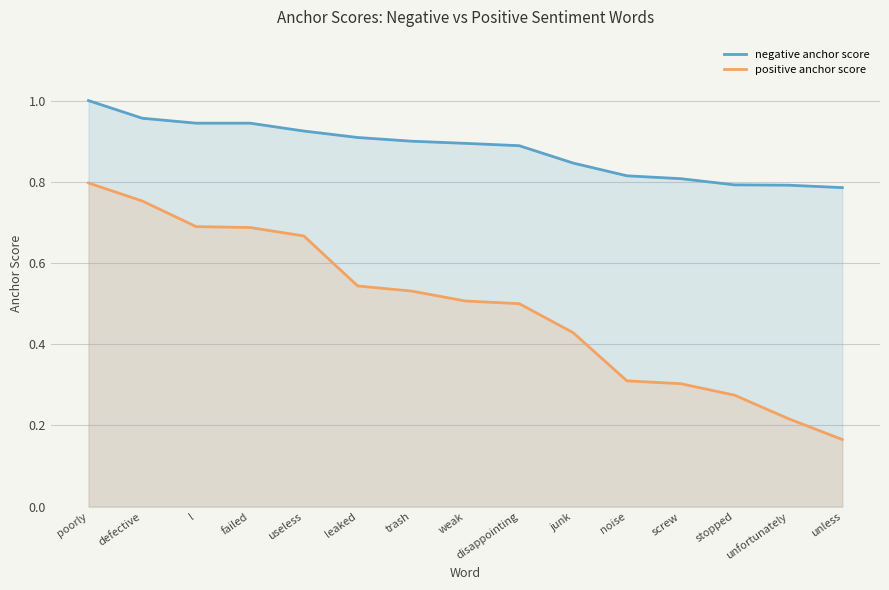

The positive anchor score series shows 0.5 at leaked. True or false?

True